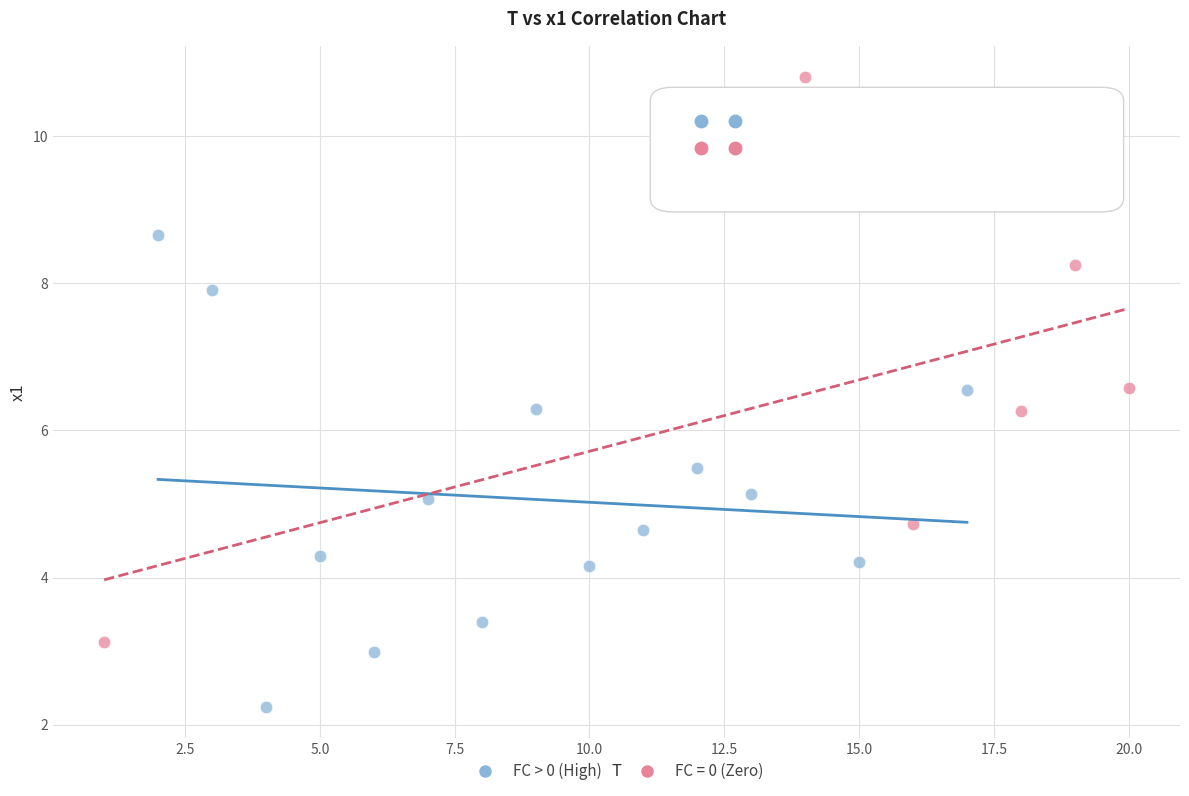

Which series has the largest Y range (max minus min)?

FC = 0 (Zero)